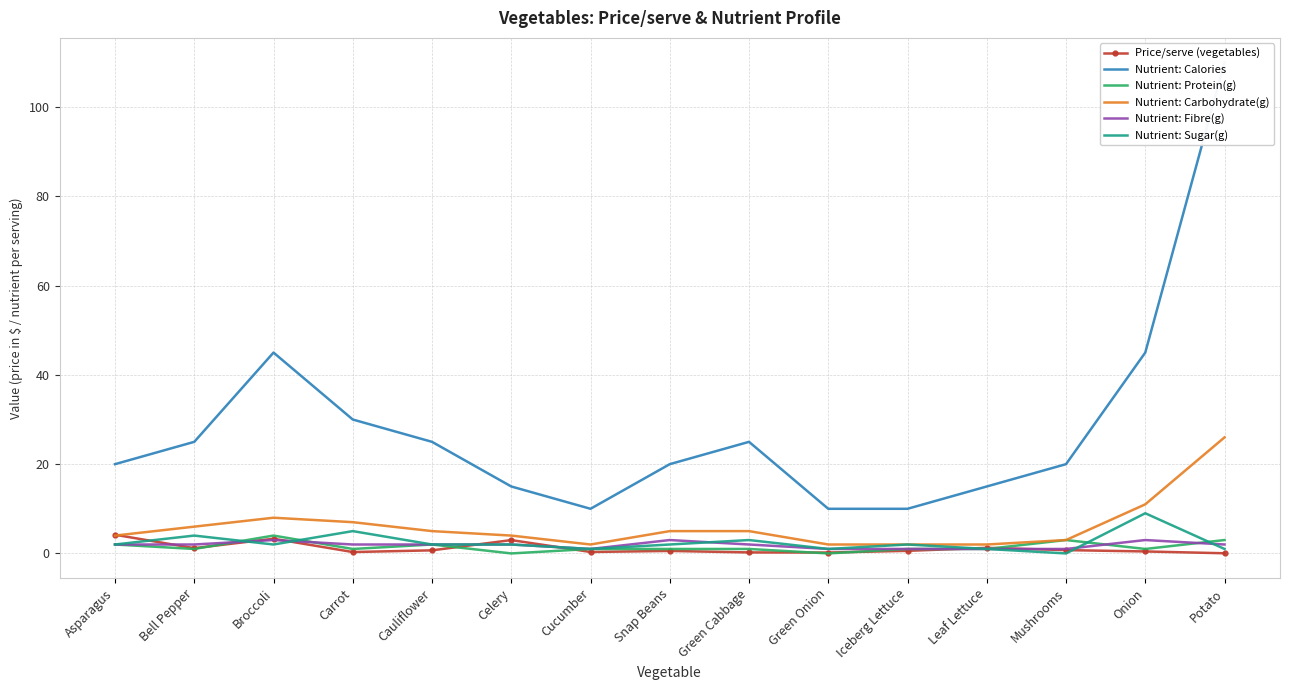

At which label is Nutrient: Carbohydrate(g) closest to 14?

Onion